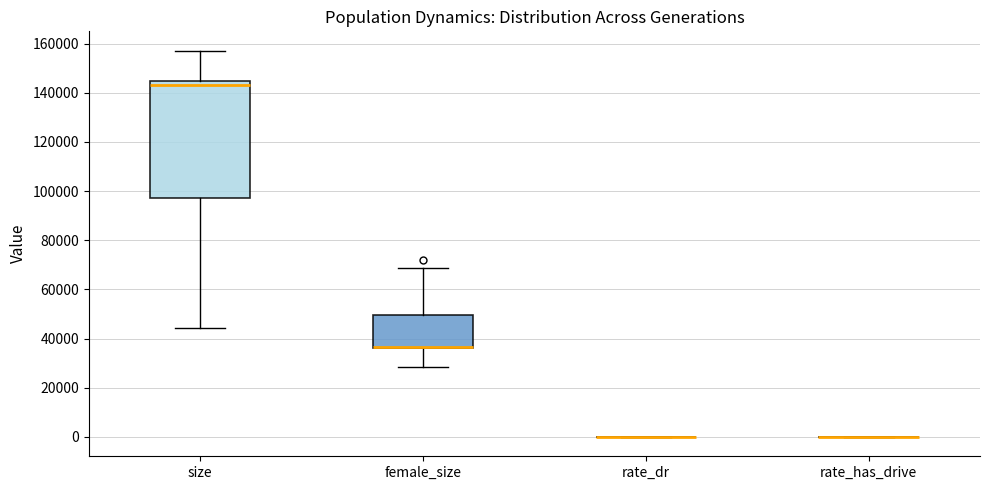

Reading left to right, read every box against the y-axis: the position of its median line, the range the box covers, and the ends of its whiskers. The values are not printed on the chart, so give them approximately, as read against the axis.

size: median 144000 (just below the box's upper edge), box 98000 to 144000, whiskers 44000 to 158000
female_size: median 36000 (drawn on the box's lower edge), box 36000 to 50000, whiskers 28000 to 68000
rate_dr: box collapsed to a line at 0, whiskers 0 to 0
rate_has_drive: box collapsed to a line at 0, whiskers 0 to 0